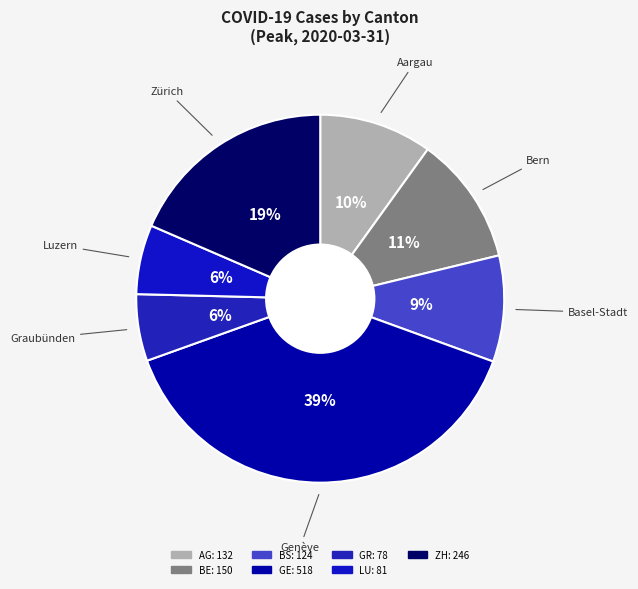

To the nearest percent, what percentage of the pie is GE?

39%